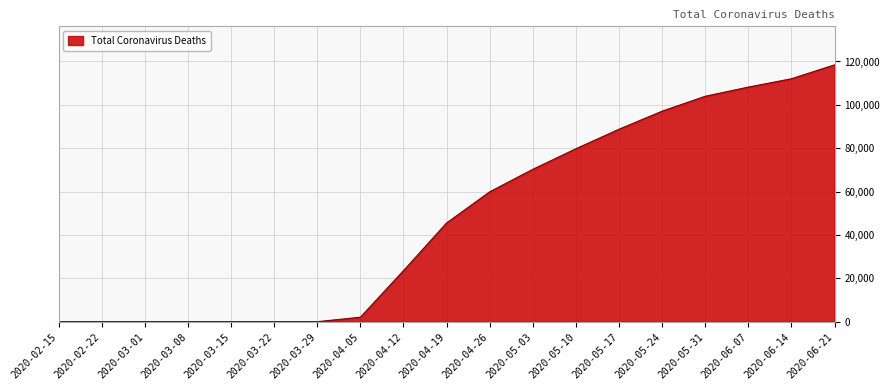

What is the difference between the maximum and minimum values?

118448